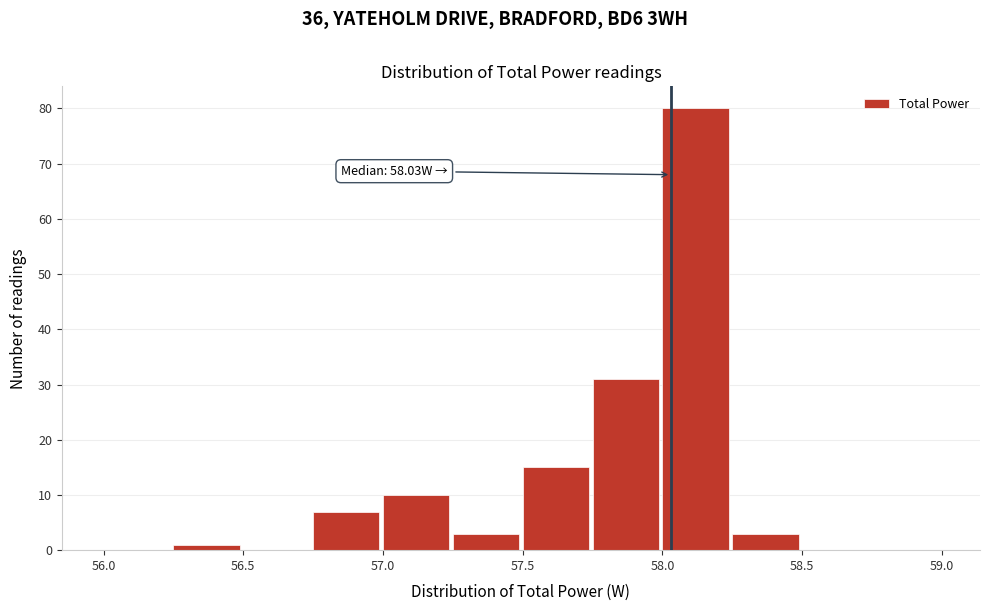

Over which range of the x-axis is the bar tallest?

58.00 to 58.25